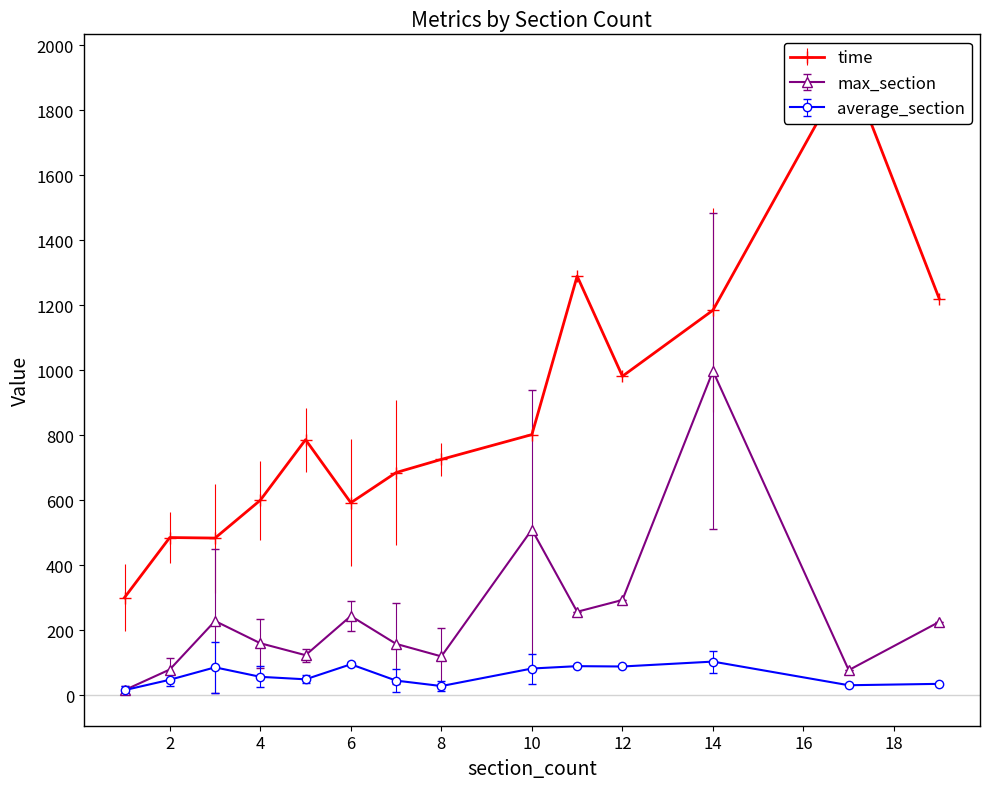

In max_section, how many points are higher than both neighbors (excluding endpoints)?

4